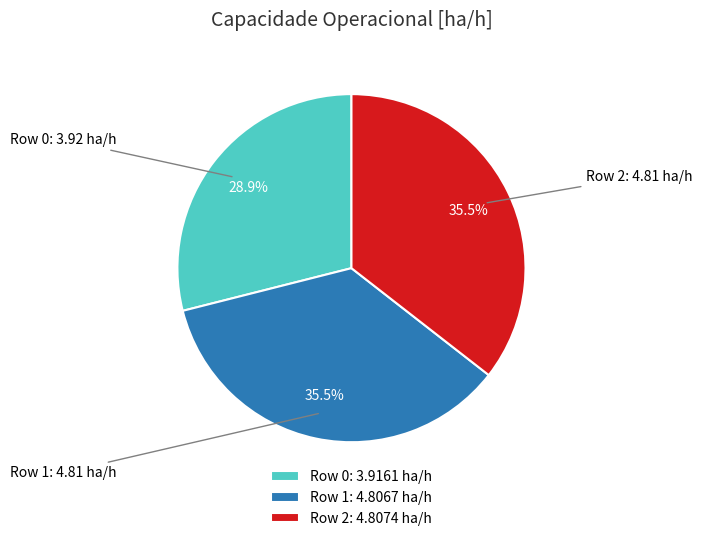

Combined, do Row 1: 4.8067 ha/h and Row 0: 3.9161 ha/h account for over 50%?

Yes